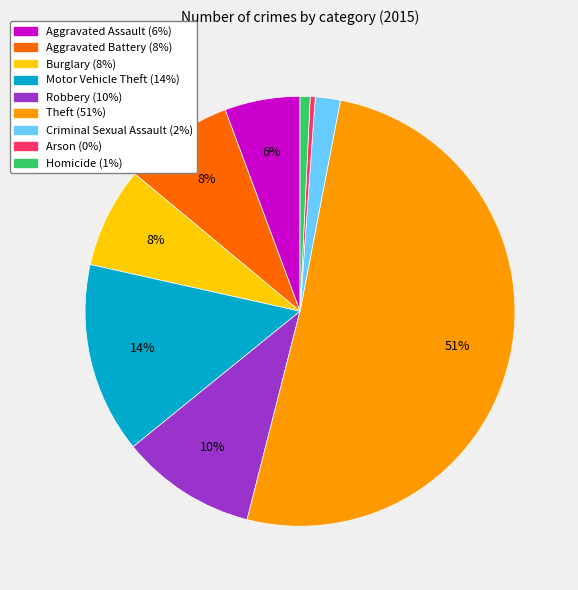

Is it true that Arson is 6% of the pie?

False